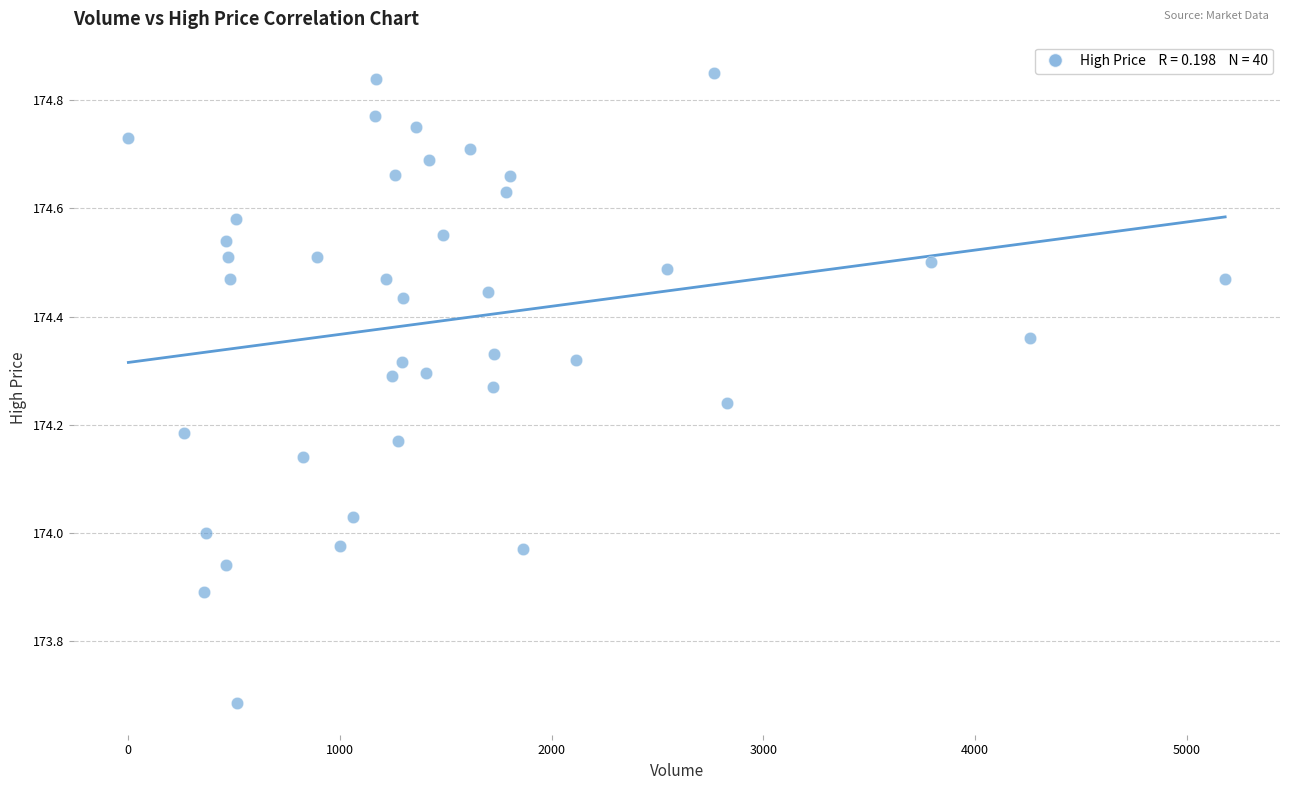

What is the range of Y values (max minus min)?

1.2